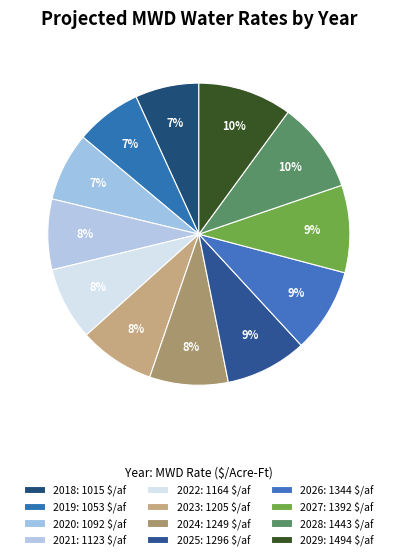

How much of the chart is everything except 2026?

91.0%